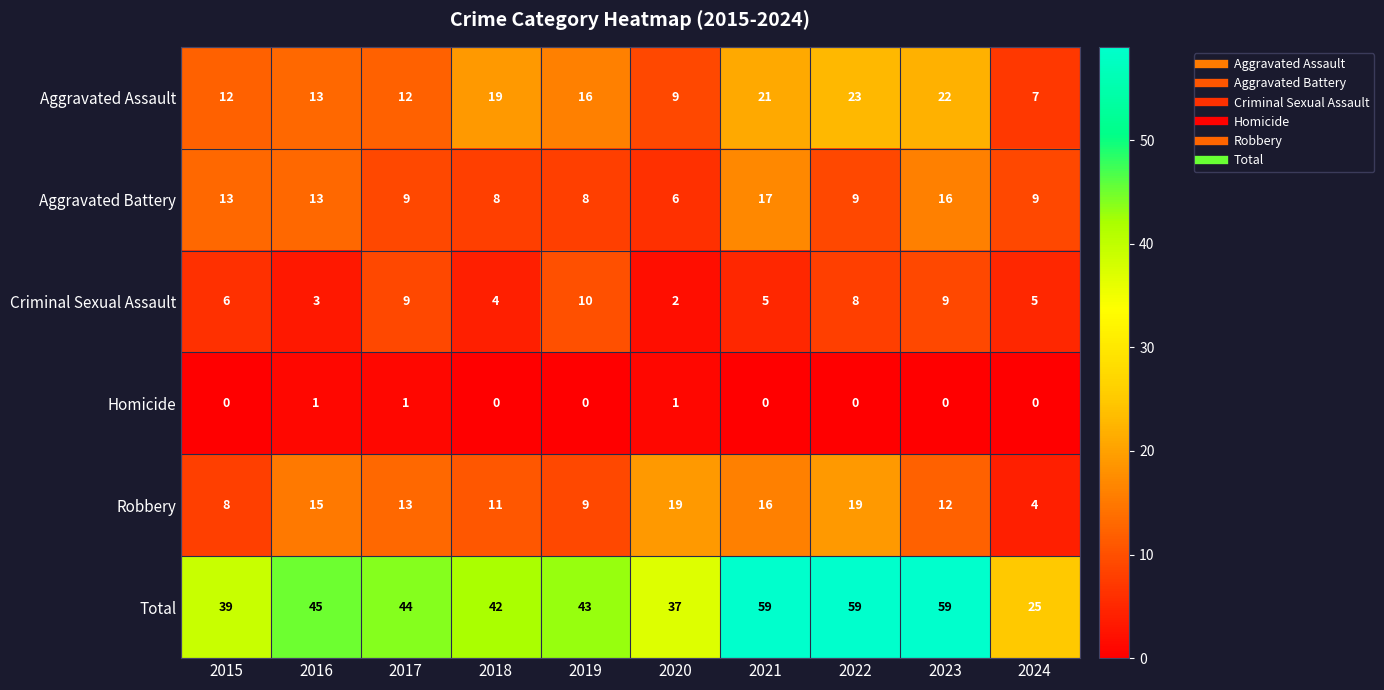

What is the total value across all series at 2023?

118